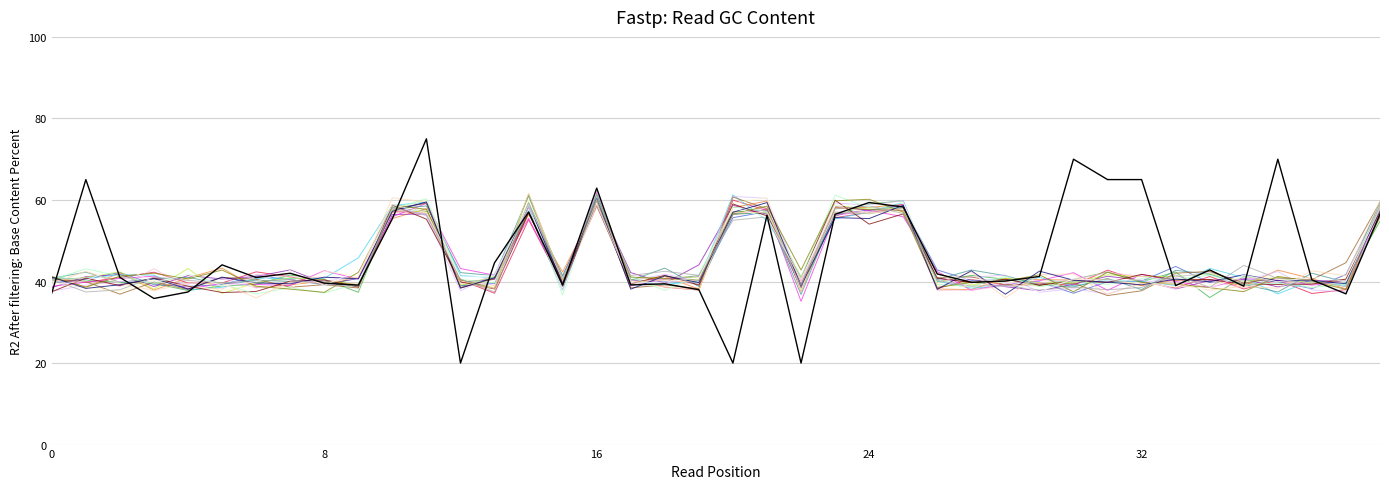

What is the greatest value displayed?

75.0